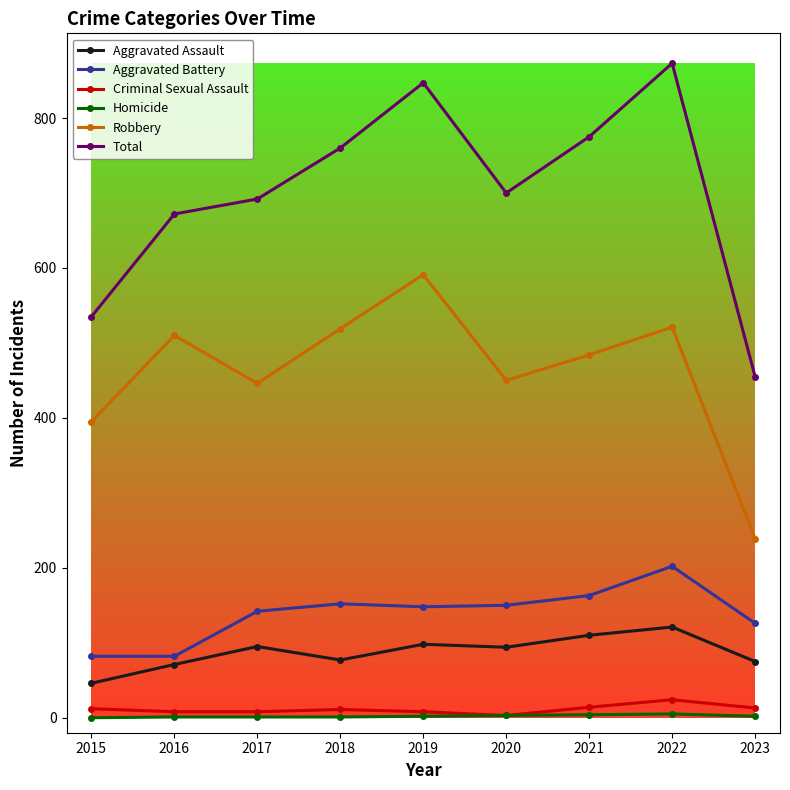

Which category has the lowest value in the Aggravated Assault series?

2015